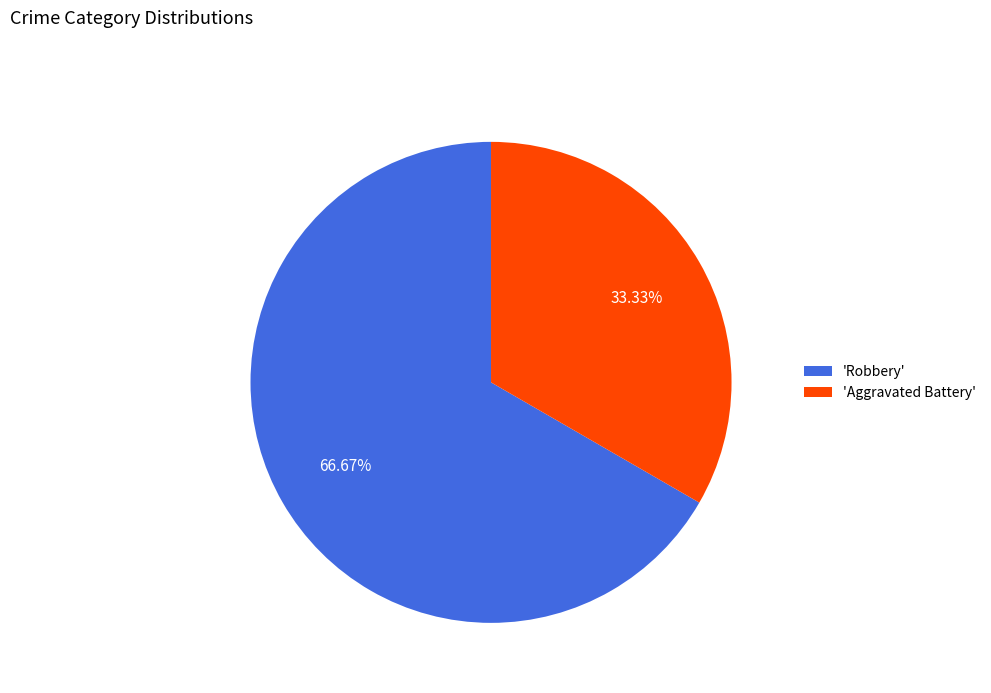

Combined, do 'Robbery' and 'Aggravated Battery' account for over 50%?

Yes